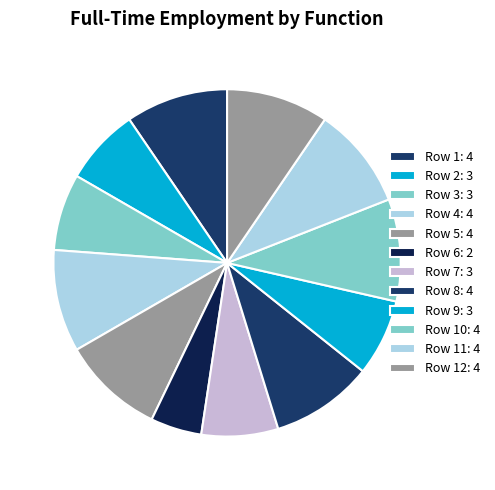

Which slice is the largest?

Row 1